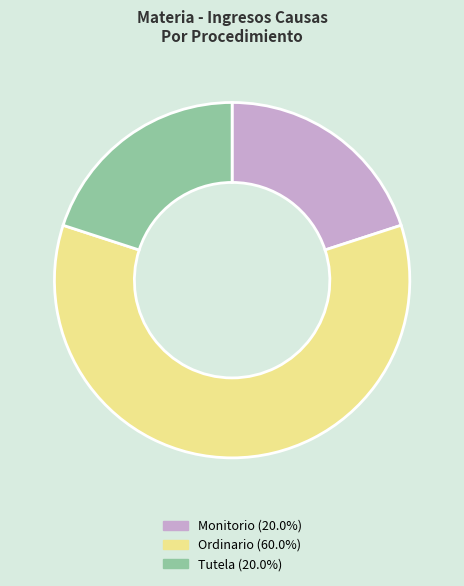

Is there a majority slice in this chart?

Yes